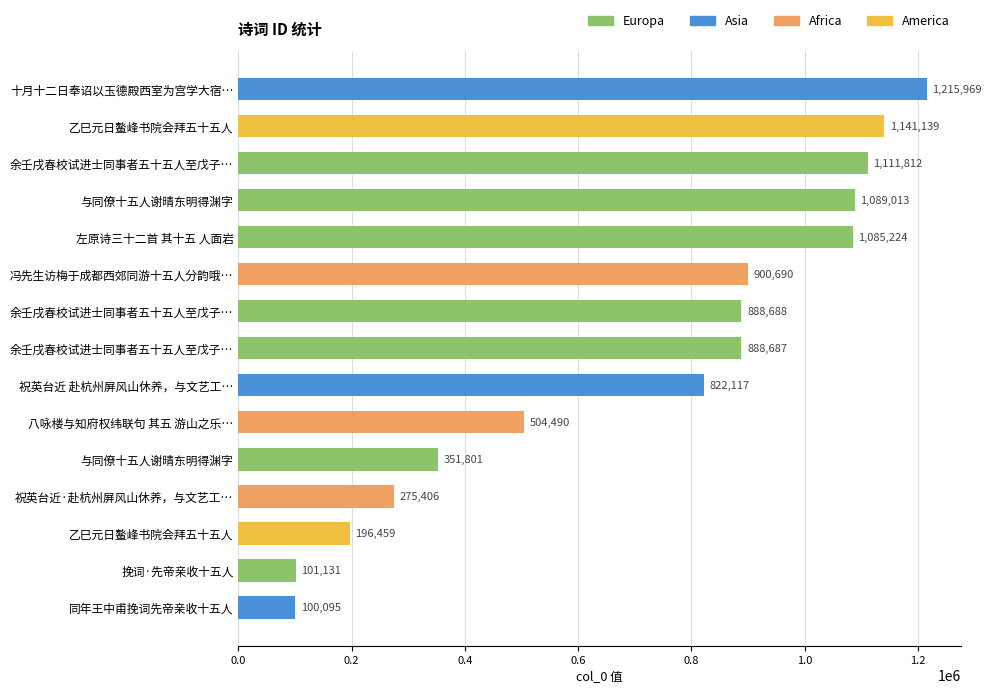

Which label corresponds to the smallest value in the chart?

同年王中甫挽词先帝亲收十五人